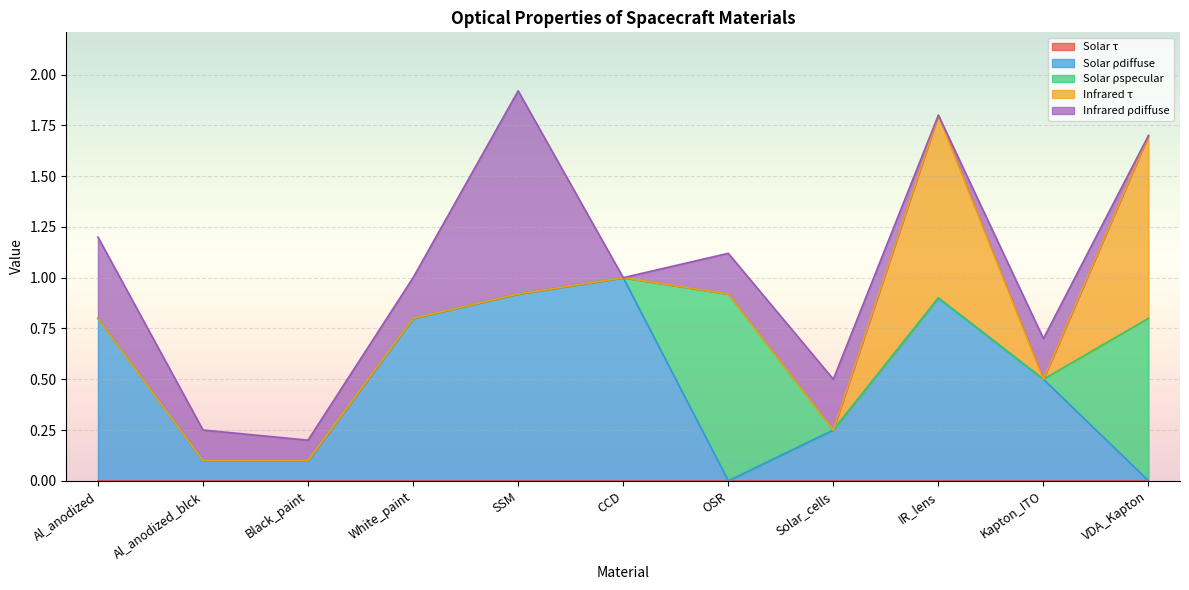

At which category is the sum across all series the highest?

SSM